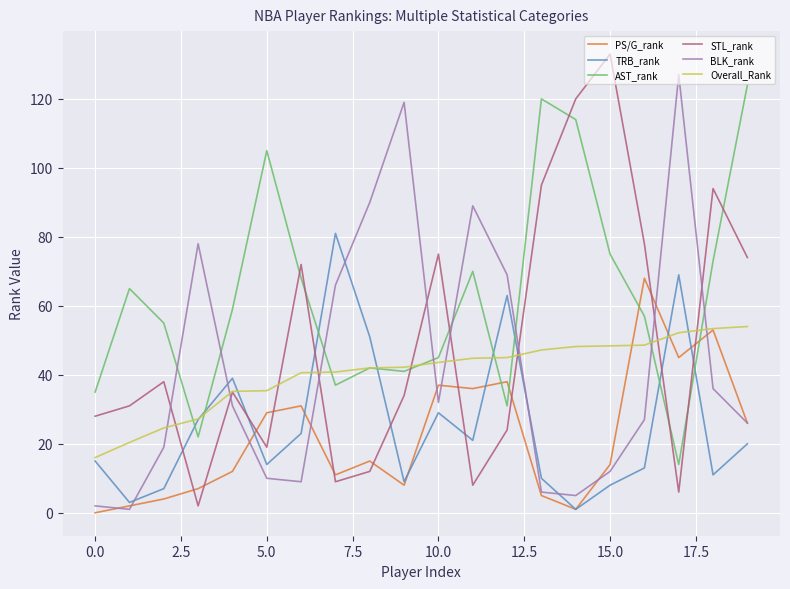

Which series has the largest total across all categories?

AST_rank